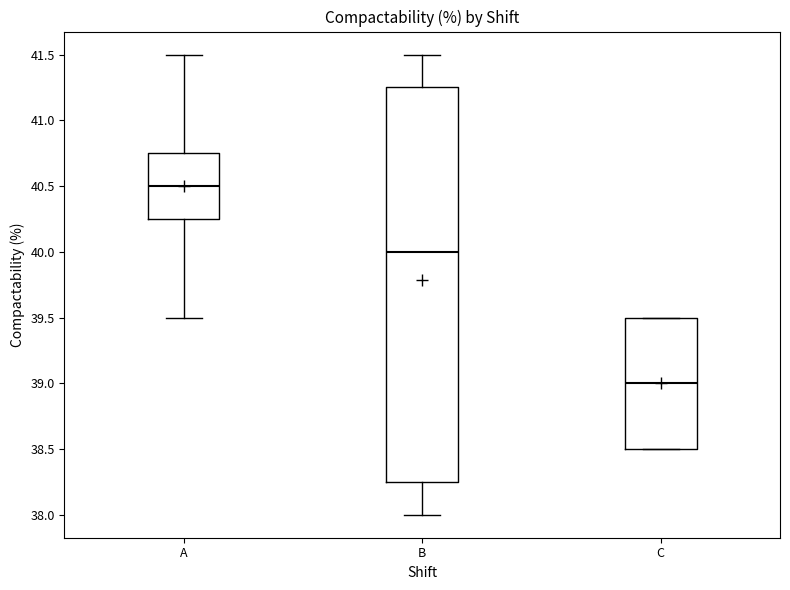

Reading left to right, read every box against the y-axis: the position of its median line, the range the box covers, and the ends of its whiskers. The values are not printed on the chart, so give them approximately, as read against the axis.

A: median 40.50, box 40.25 to 40.75, whiskers 39.50 to 41.50
B: median 40.00, box 38.25 to 41.25, whiskers 38.00 to 41.50
C: median 39.00, box 38.50 to 39.50, whiskers 38.50 to 39.50